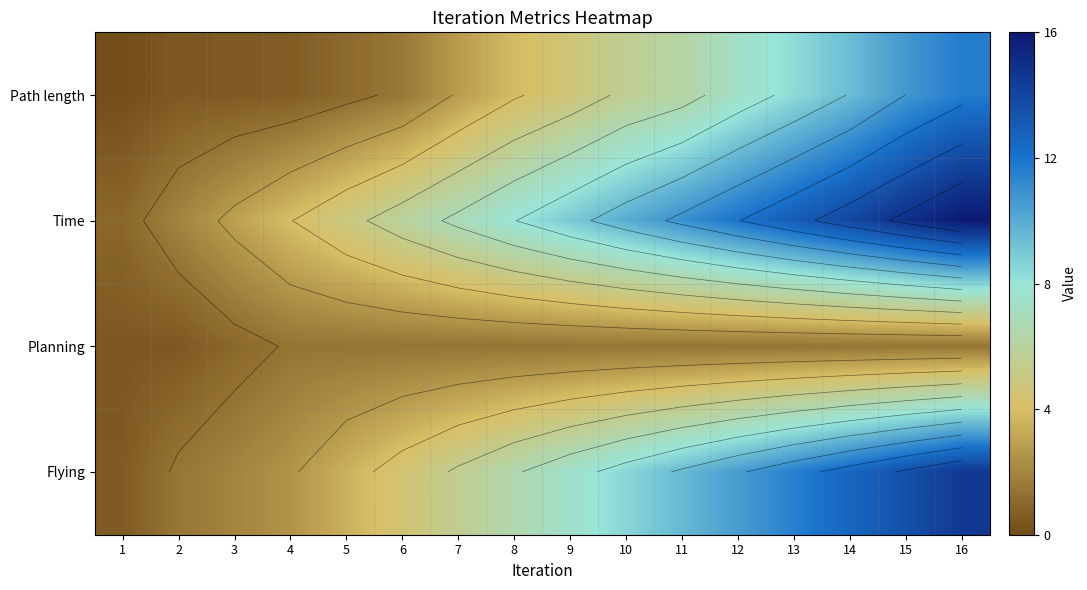

How many data points in Time are less than 8?

8